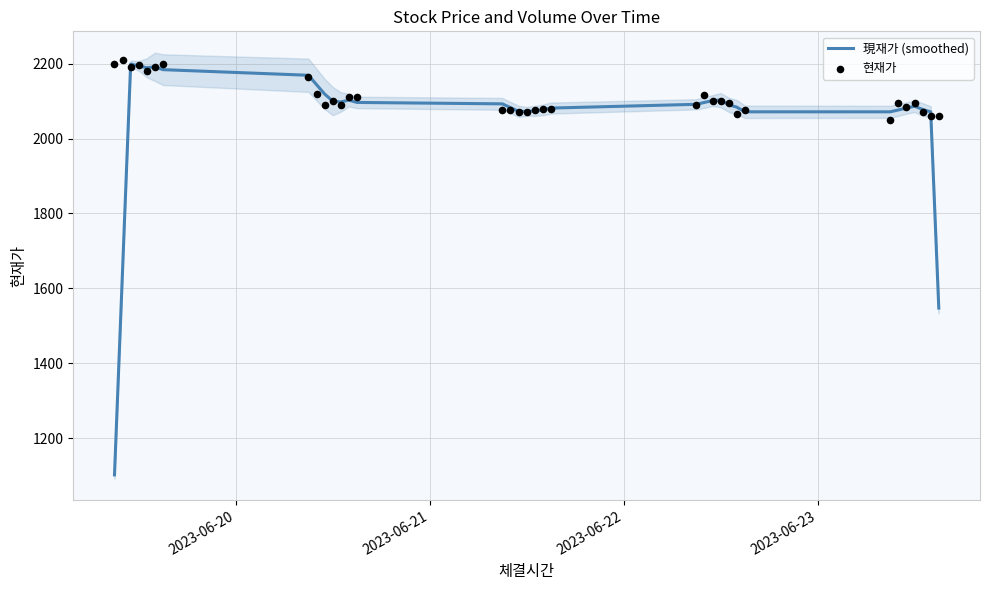

What is the highest value of the 現재가 (smoothed) series?

2198.8